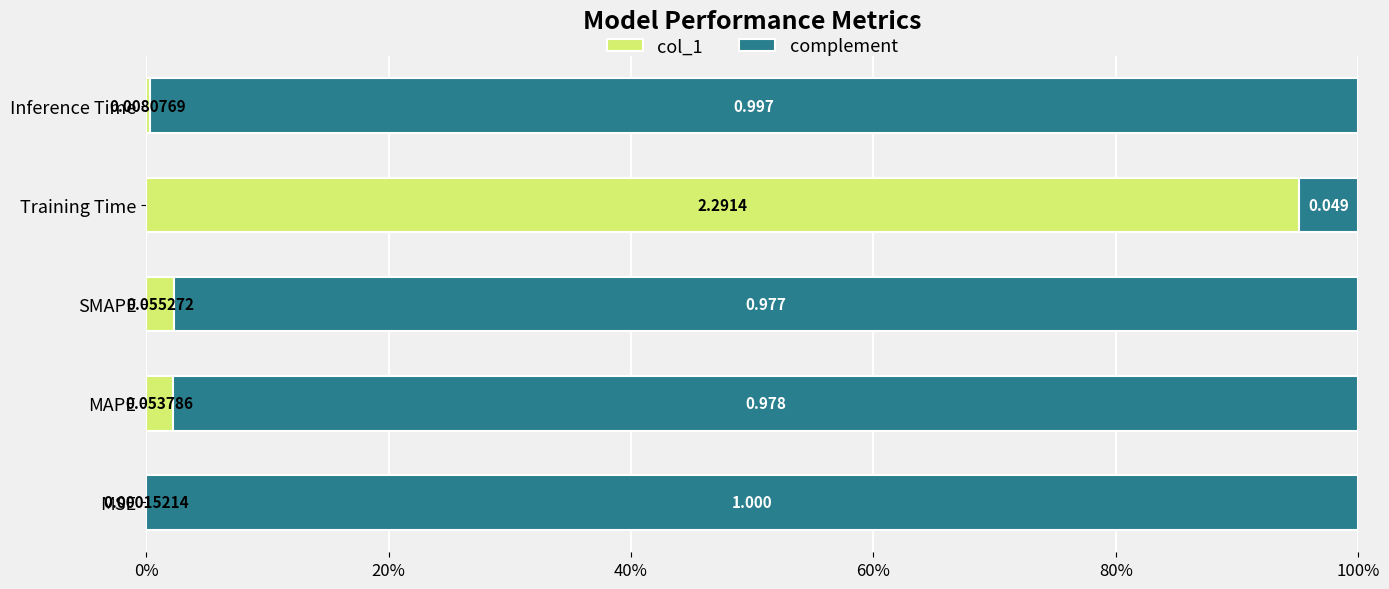

What are all the series names shown in the legend?

col_1, complement